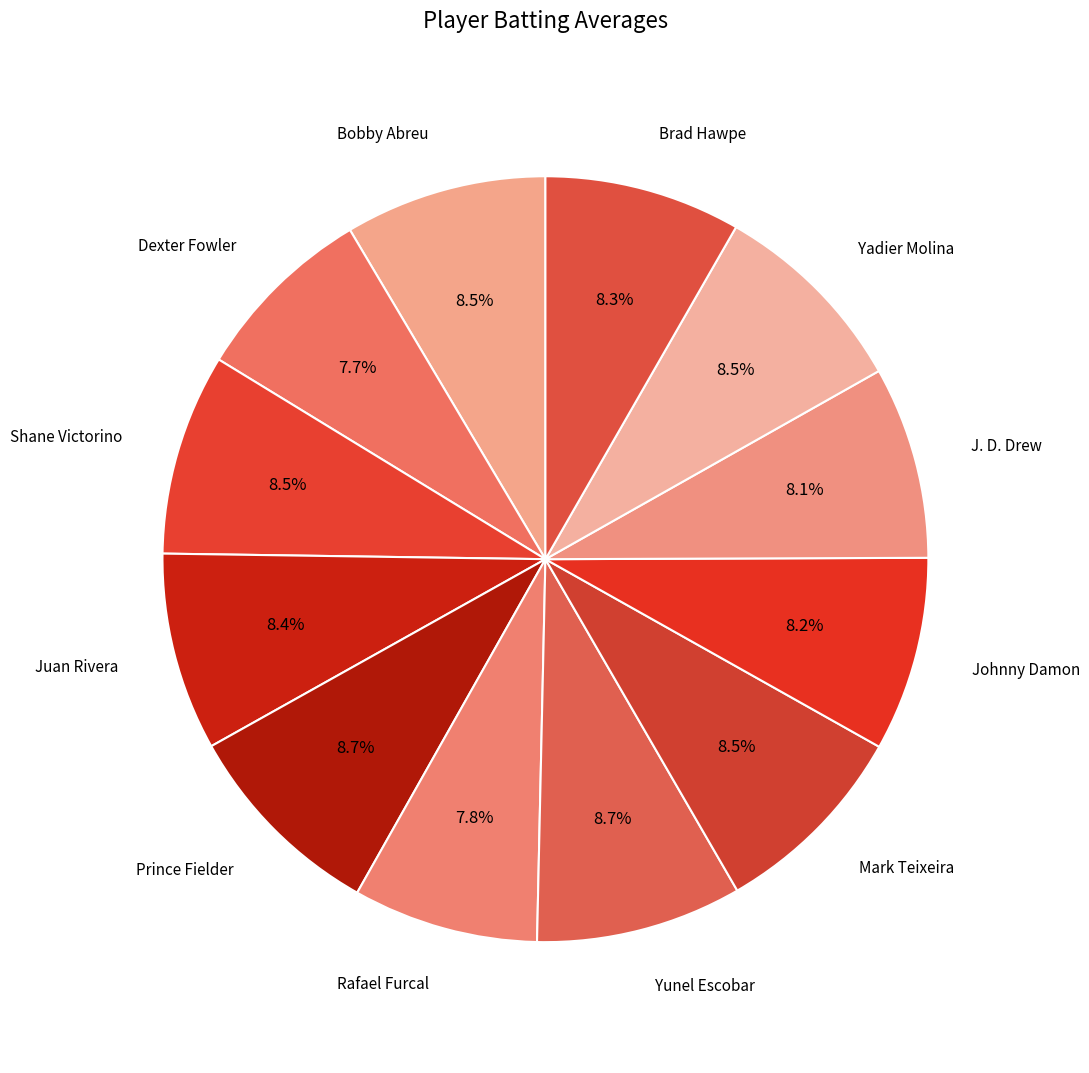

To the nearest percent, what is the difference between the largest and smallest slice percentages?

1%